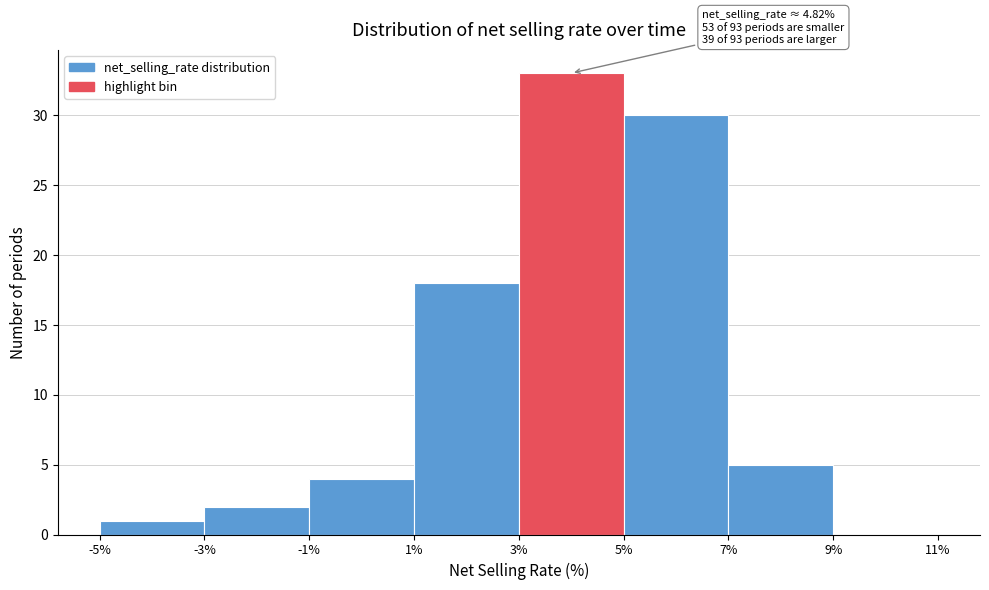

Over which range of the x-axis is the bar tallest?

3% to 5%